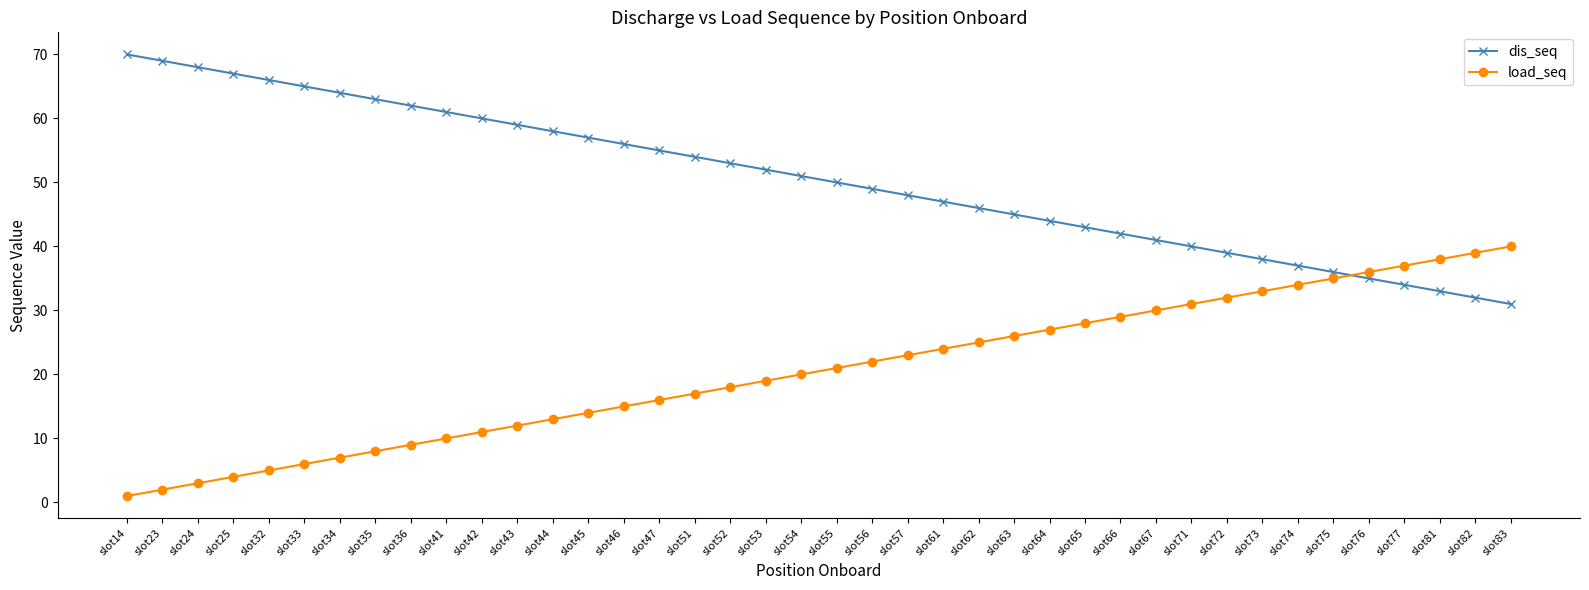

What is the sum of all load_seq values?

820